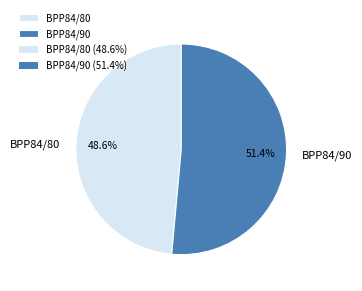

What is the majority slice?

BPP84/90